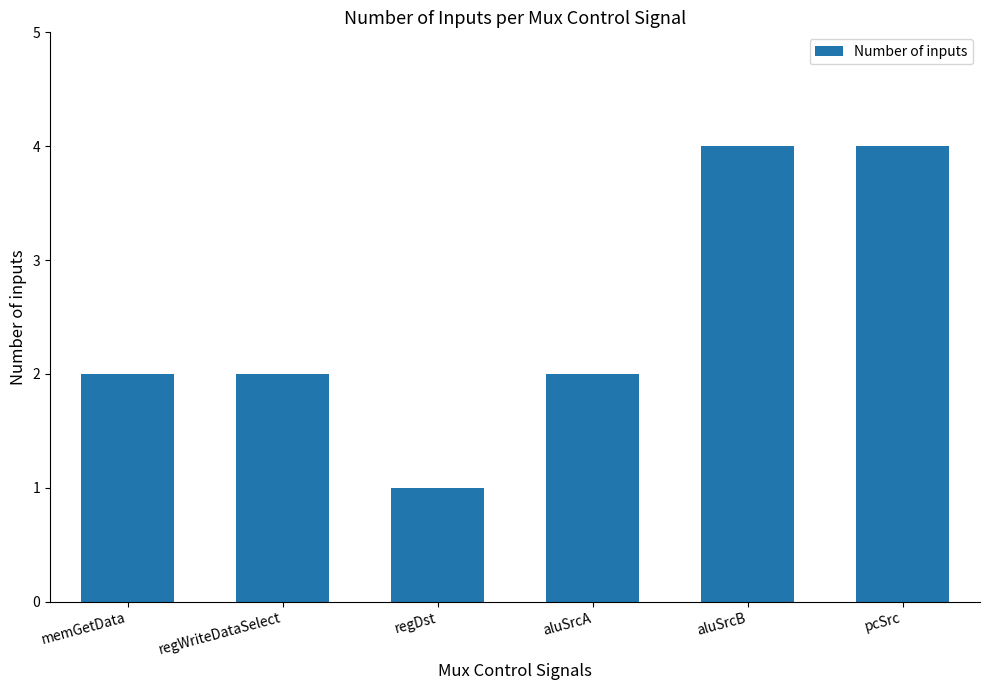

What is the difference between the maximum and minimum values?

3